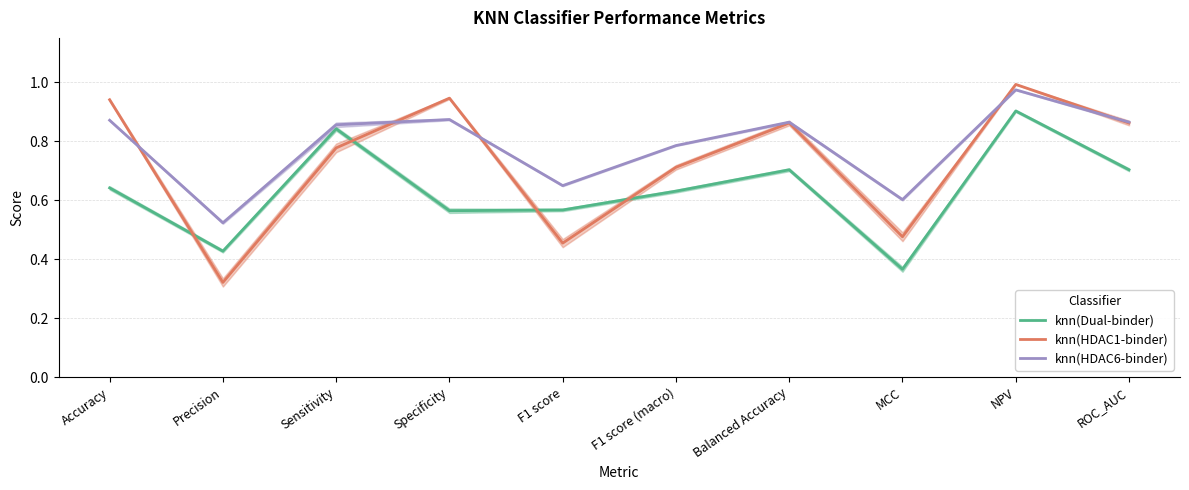

Which label corresponds to the largest value in the chart?

NPV